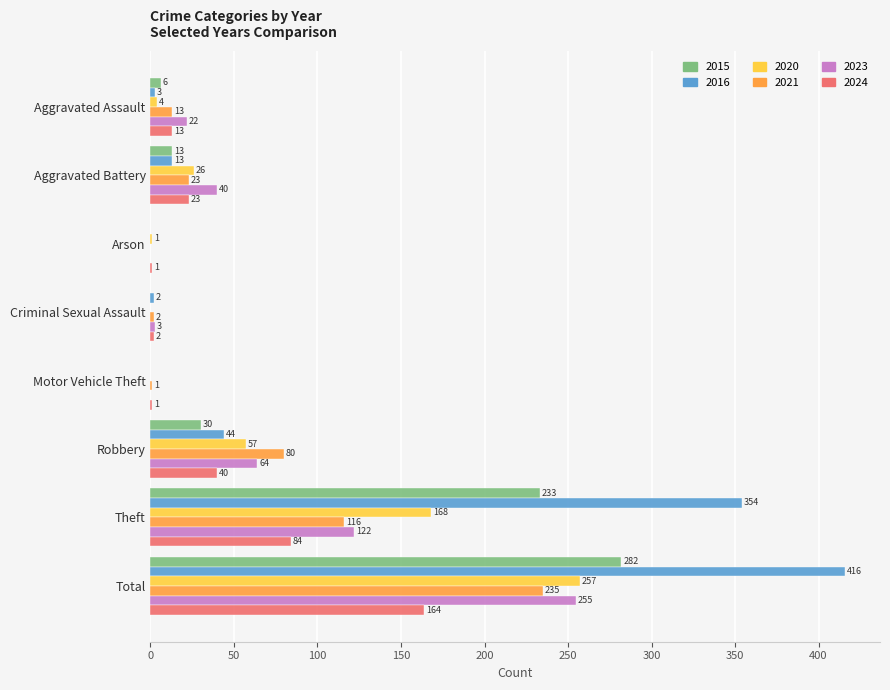

At which label is 2020 closest to 128?

Theft